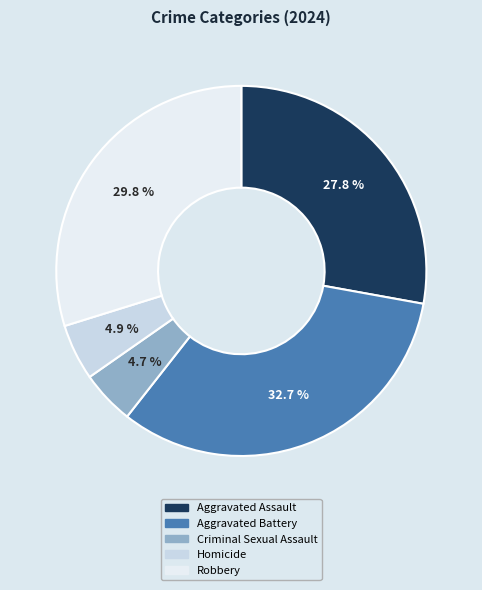

How many segments does this pie chart have?

5